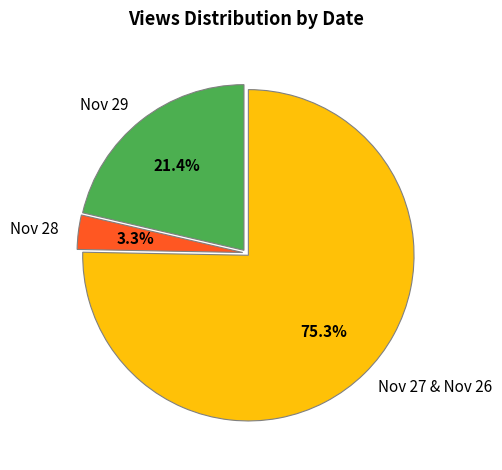

Which slice is the smallest?

Nov 28